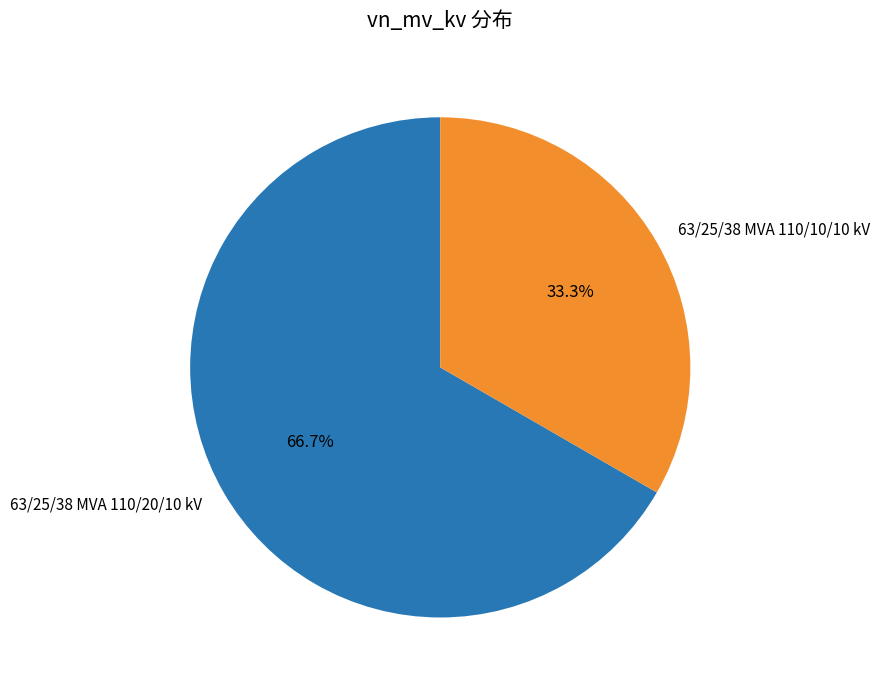

Is 63/25/38 MVA 110/20/10 kV the majority of the pie?

Yes